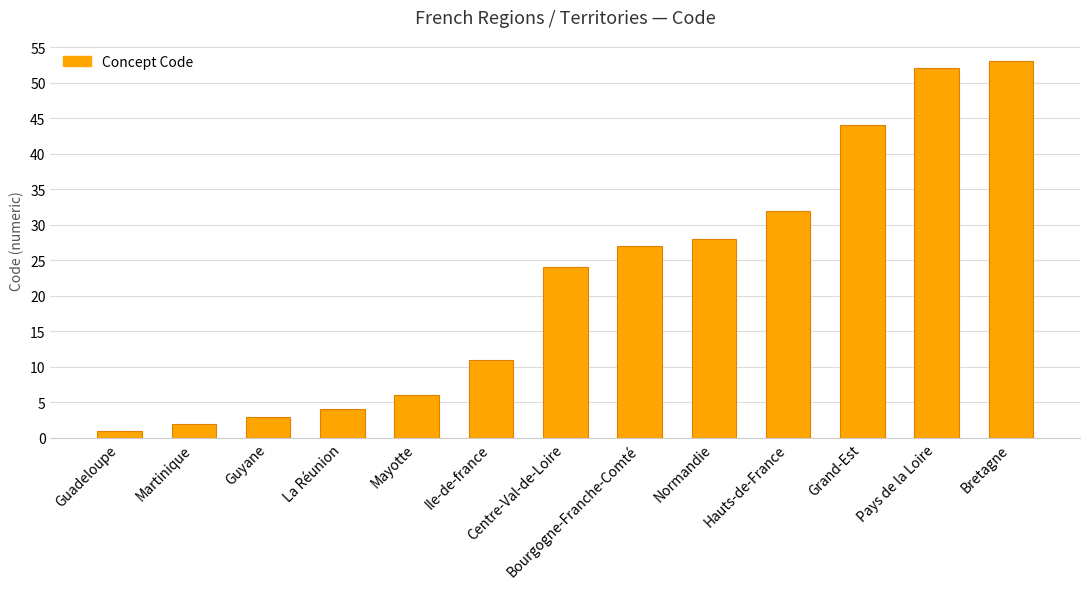

Rank the categories by value from lowest to highest.

Guadeloupe, Martinique, Guyane, La Réunion, Mayotte, Ile-de-france, Centre-Val-de-Loire, Bourgogne-Franche-Comté, Normandie, Hauts-de-France, Grand-Est, Pays de la Loire, Bretagne